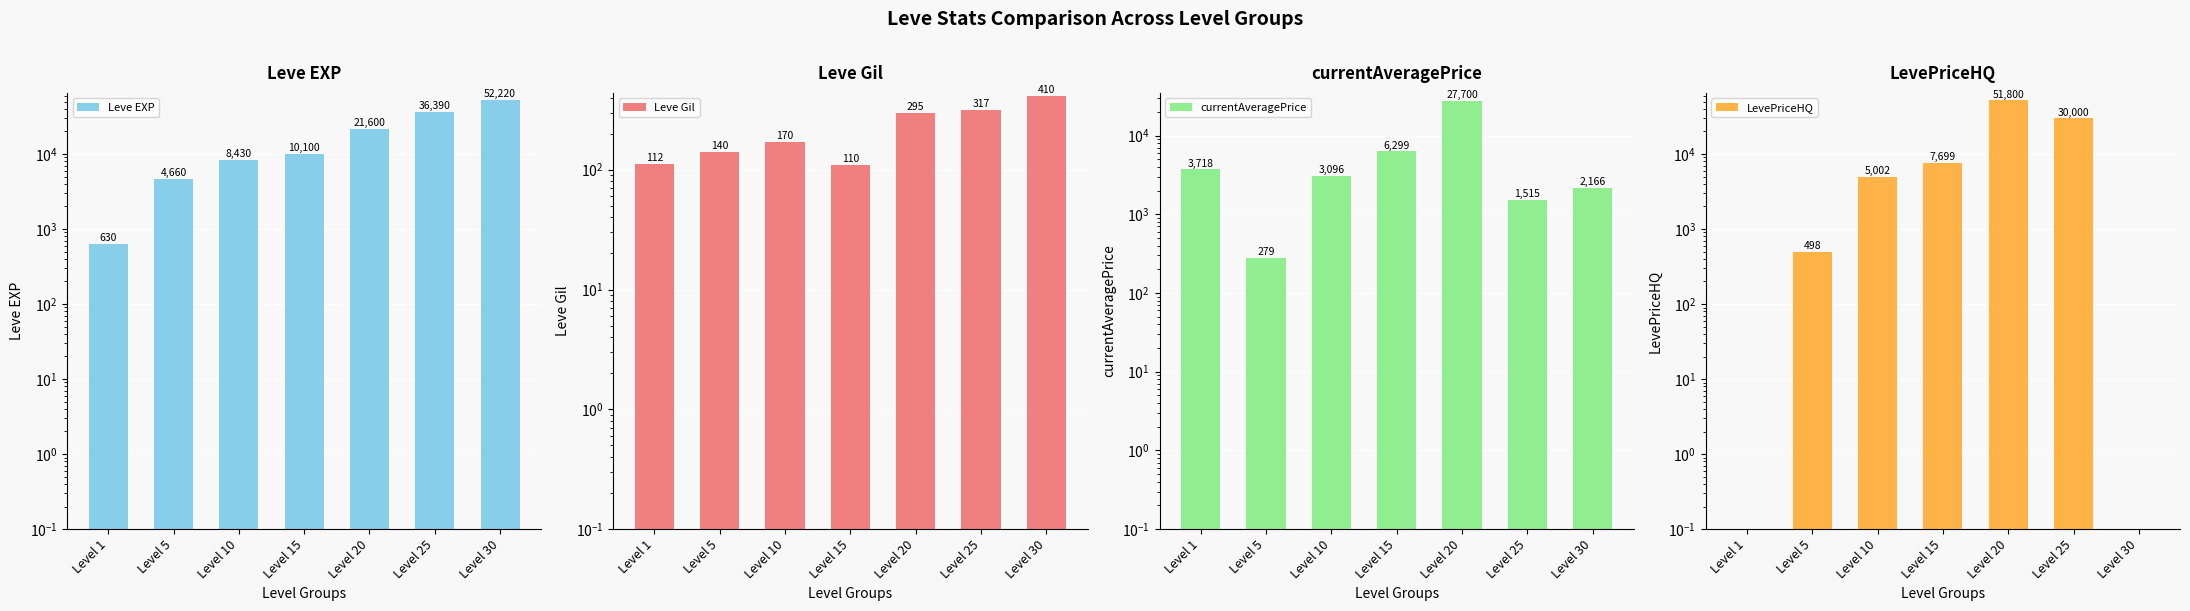

What is the average value of the LevePriceHQ series?

13571